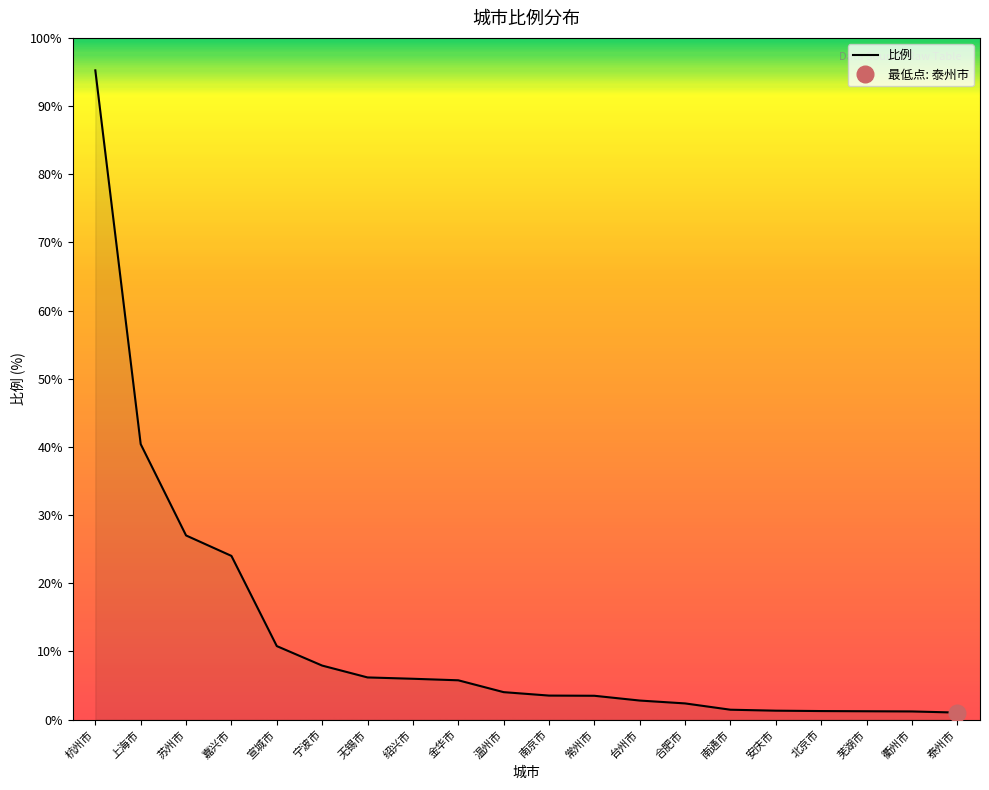

What is the ratio of the value at 绍兴市 to the value at 苏州市?

0.2